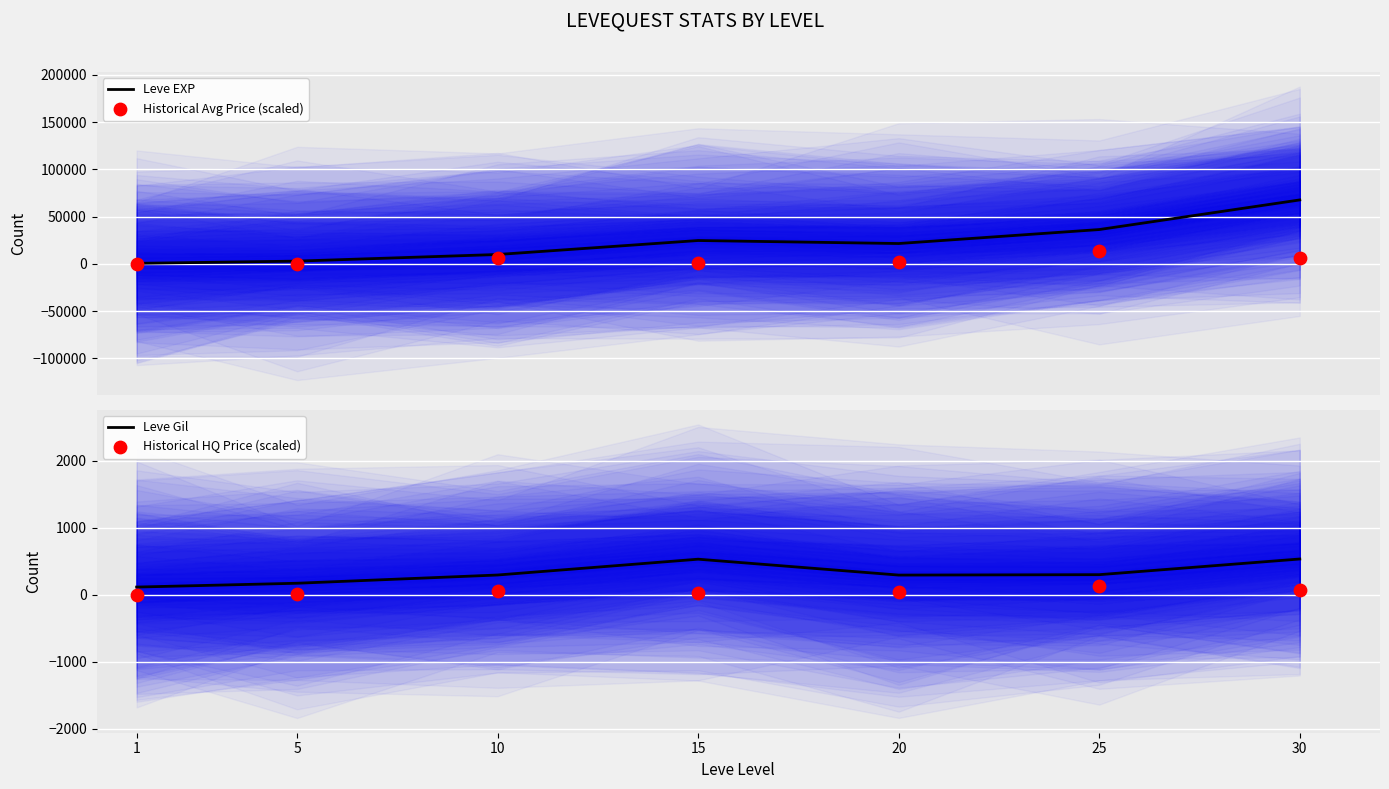

At how many categories does at least one series exceed 24098?

3